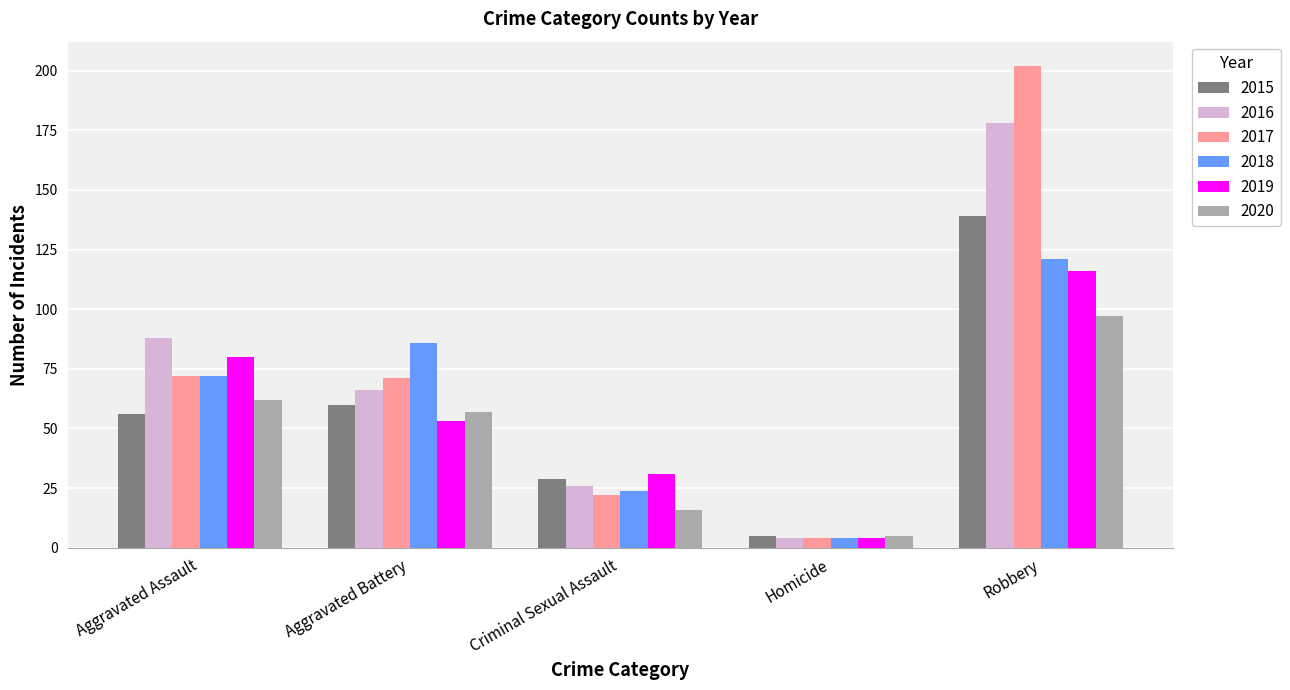

What is the value of the 2016 bar at the 1st from the left?

88